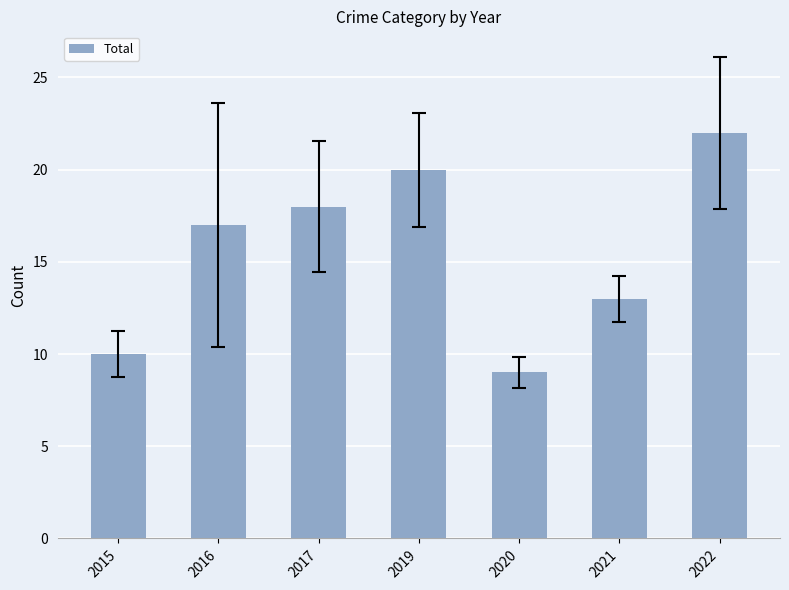

What is the value of the 2nd bar from the left?

17